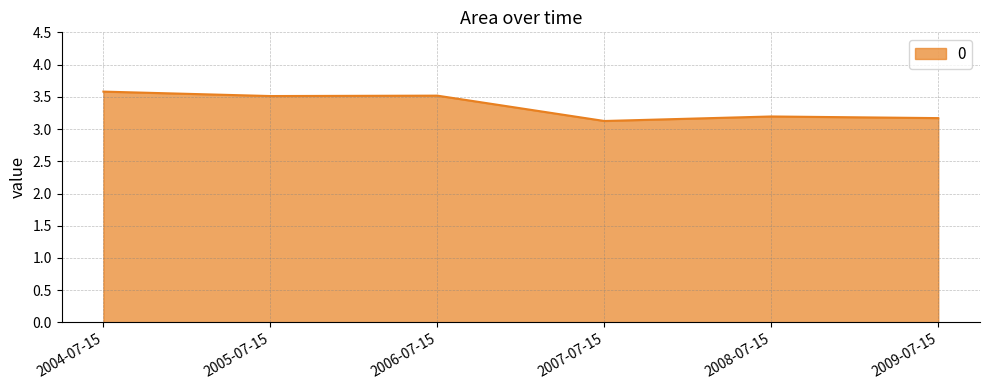

What is the maximum value shown in the chart?

3.6